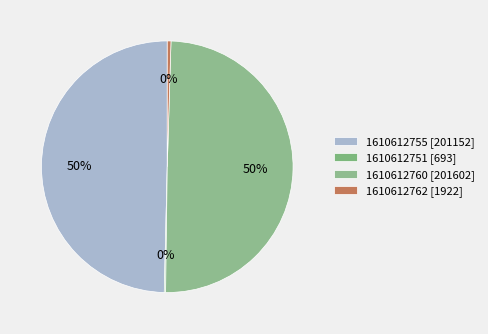

Approximately how many times larger is the value at 1610612762 compared to 1610612751?

2.8